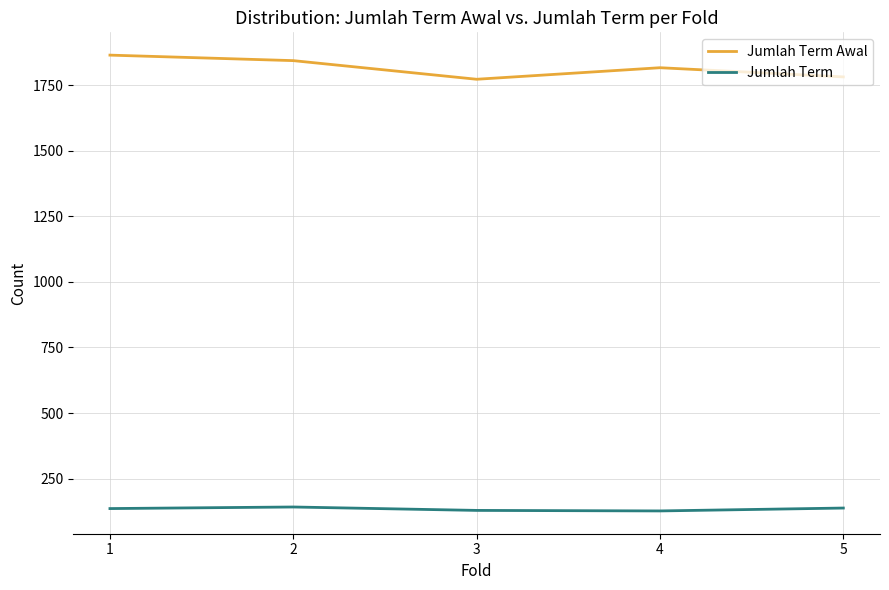

What is the total value across all series at 3?

1901